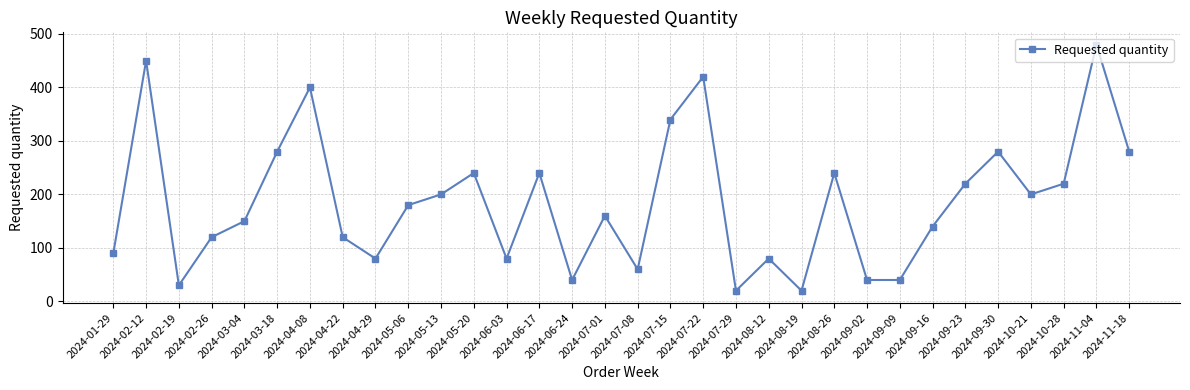

The chart shows a value of 56 at 2024-09-09. True or false?

False